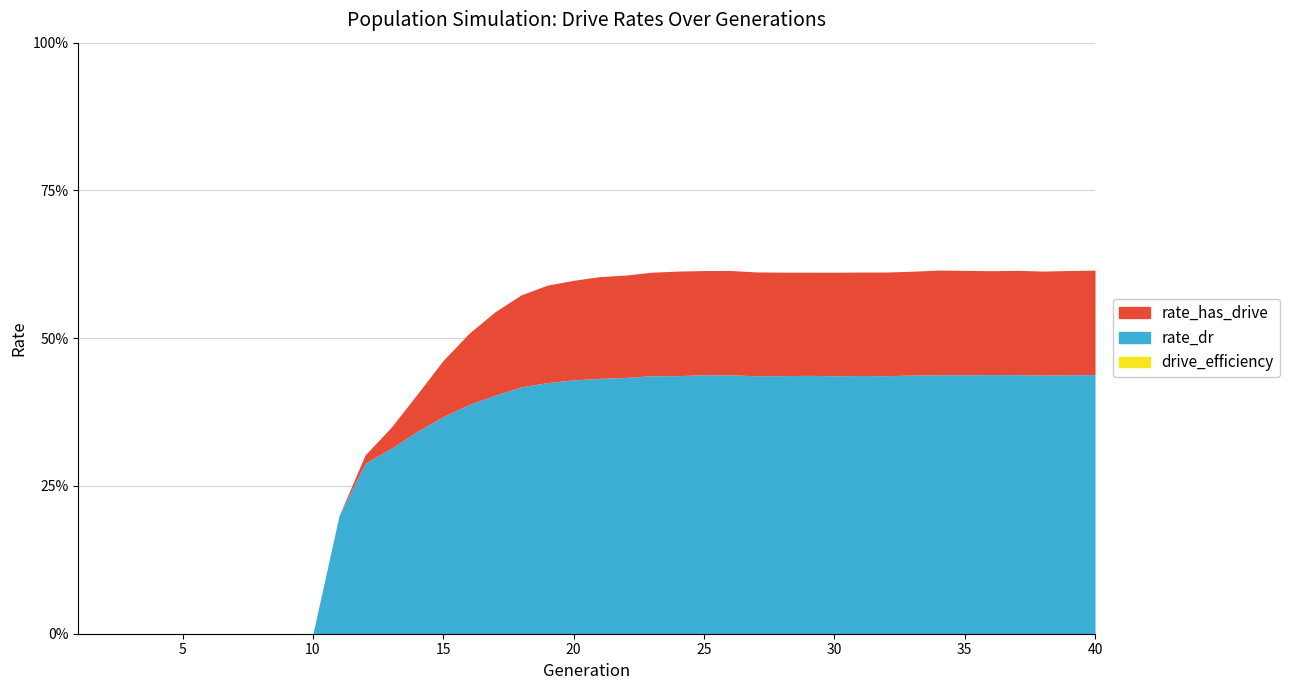

How many lines are shown in the chart?

3